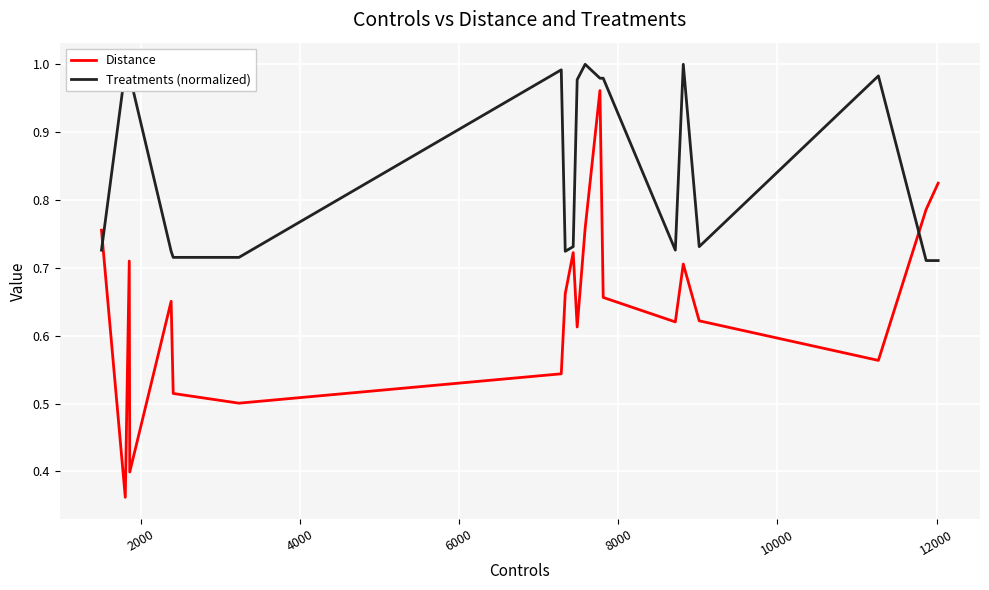

Which series has the widest spread of values?

Distance